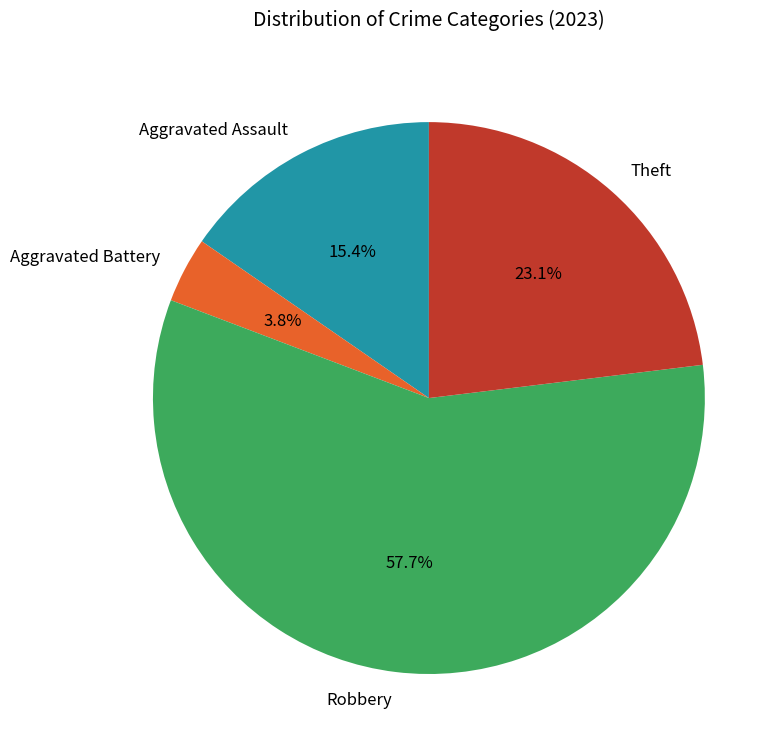

How many slices are in this pie chart?

4